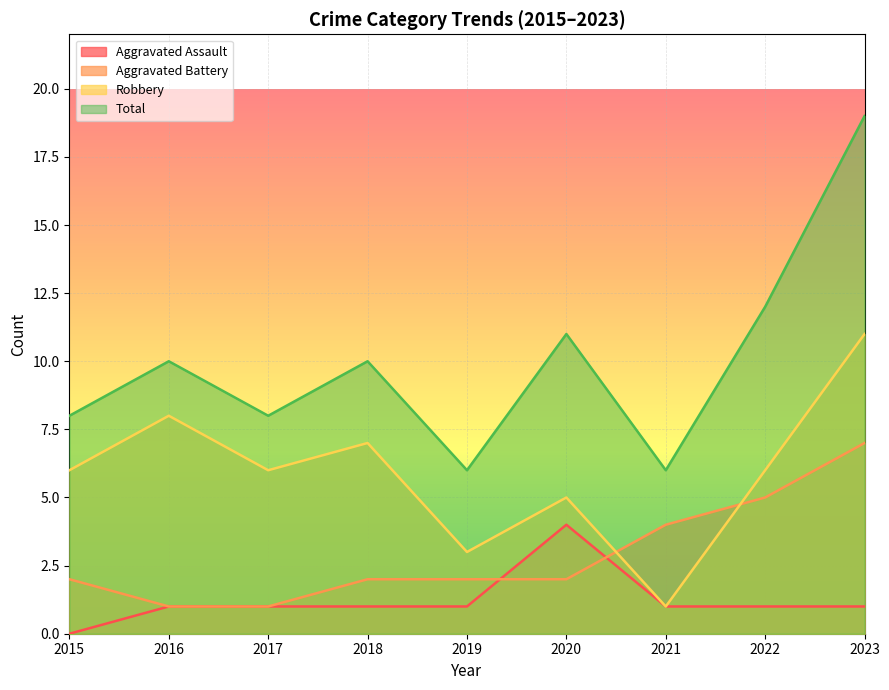

The Robbery series shows 6 at 2017. True or false?

True